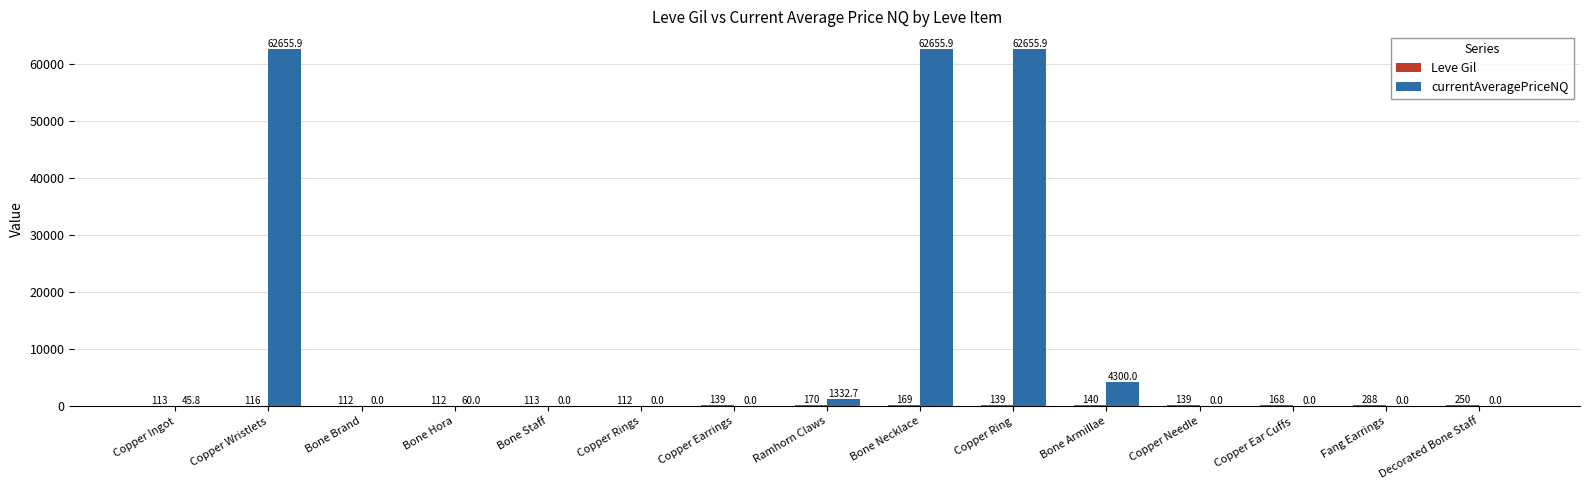

Which series has the largest total across all categories?

currentAveragePriceNQ